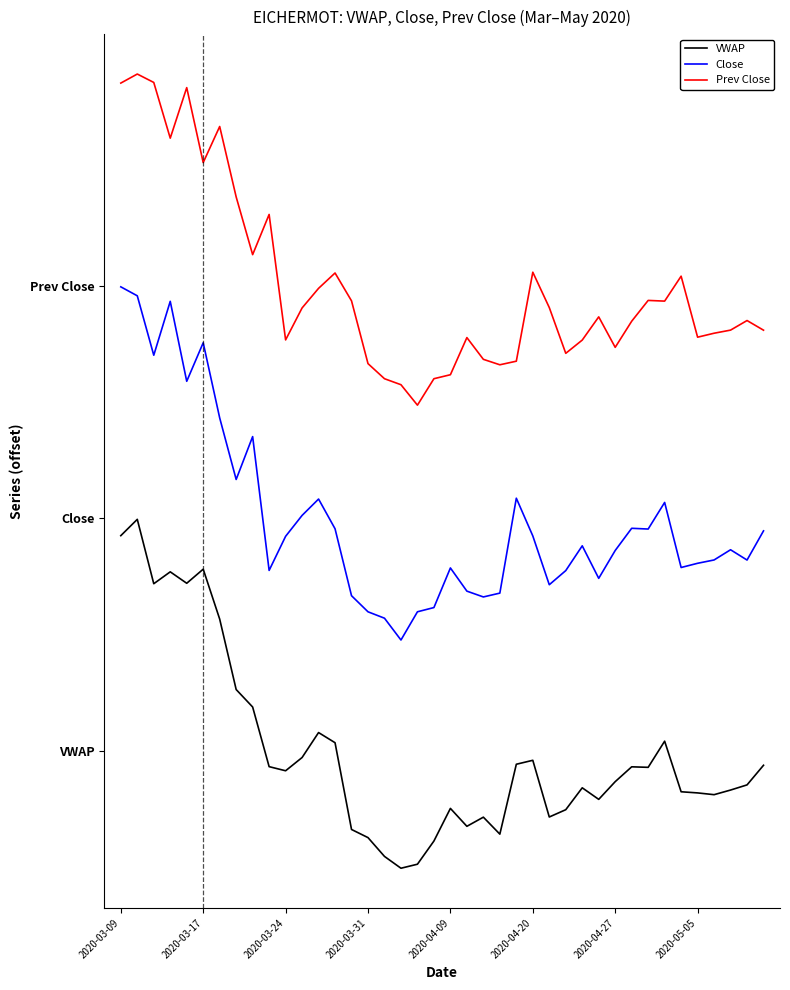

Rank the series by their maximum value, from lowest to highest.

VWAP, Close, Prev Close